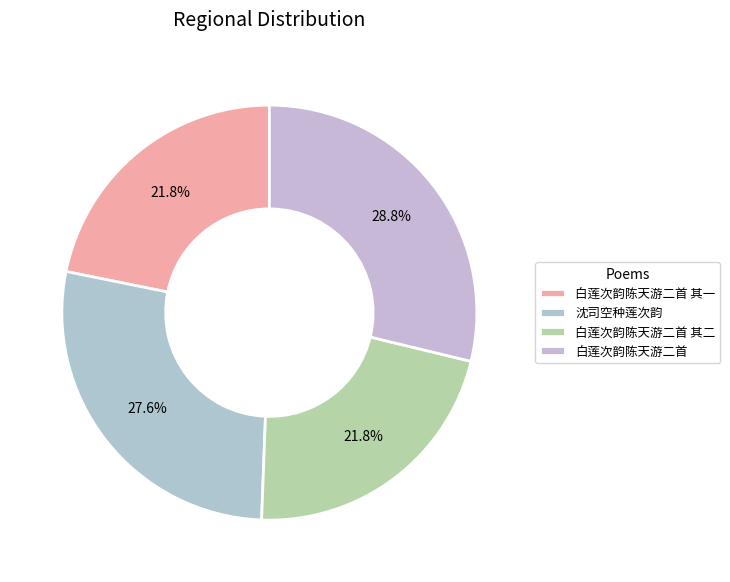

What is the largest slice in the pie chart?

白莲次韵陈天游二首